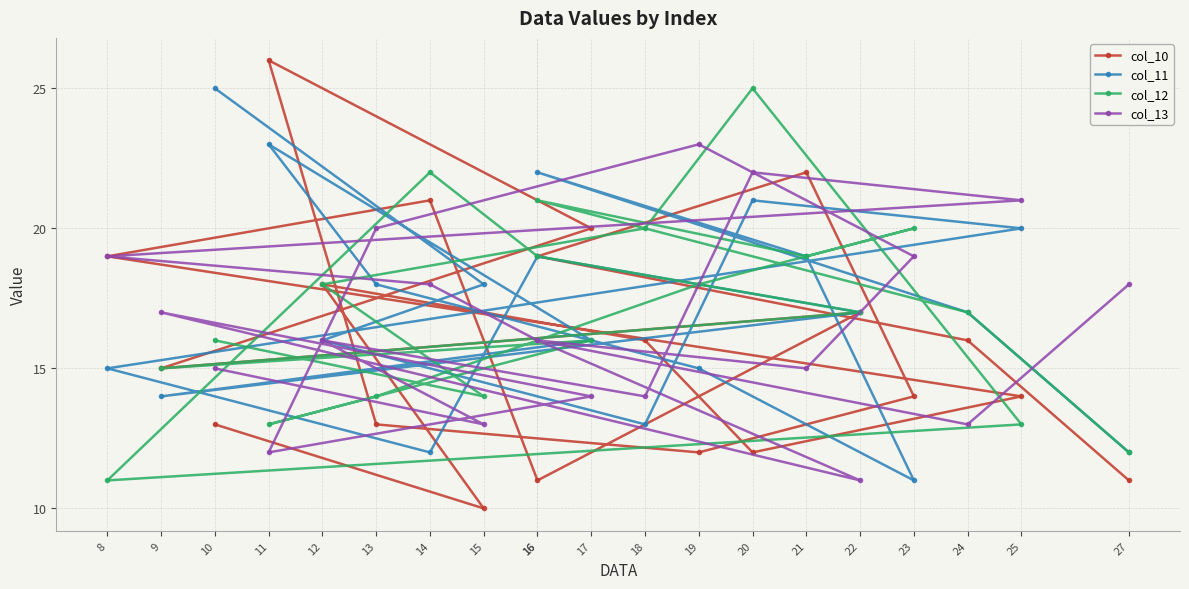

True or false: col_13 has a value of 21 at 25.

True